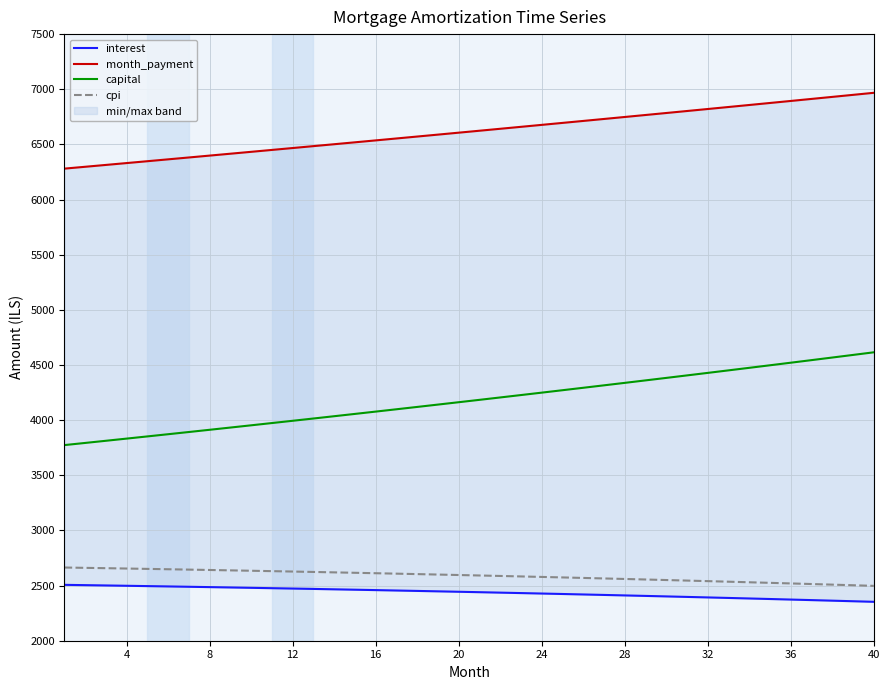

What is the maximum value shown in the chart?

6967.8